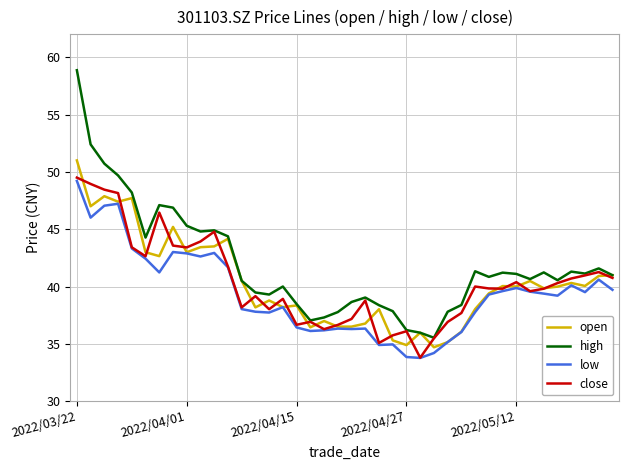

True or false: high and low intersect in this chart.

False